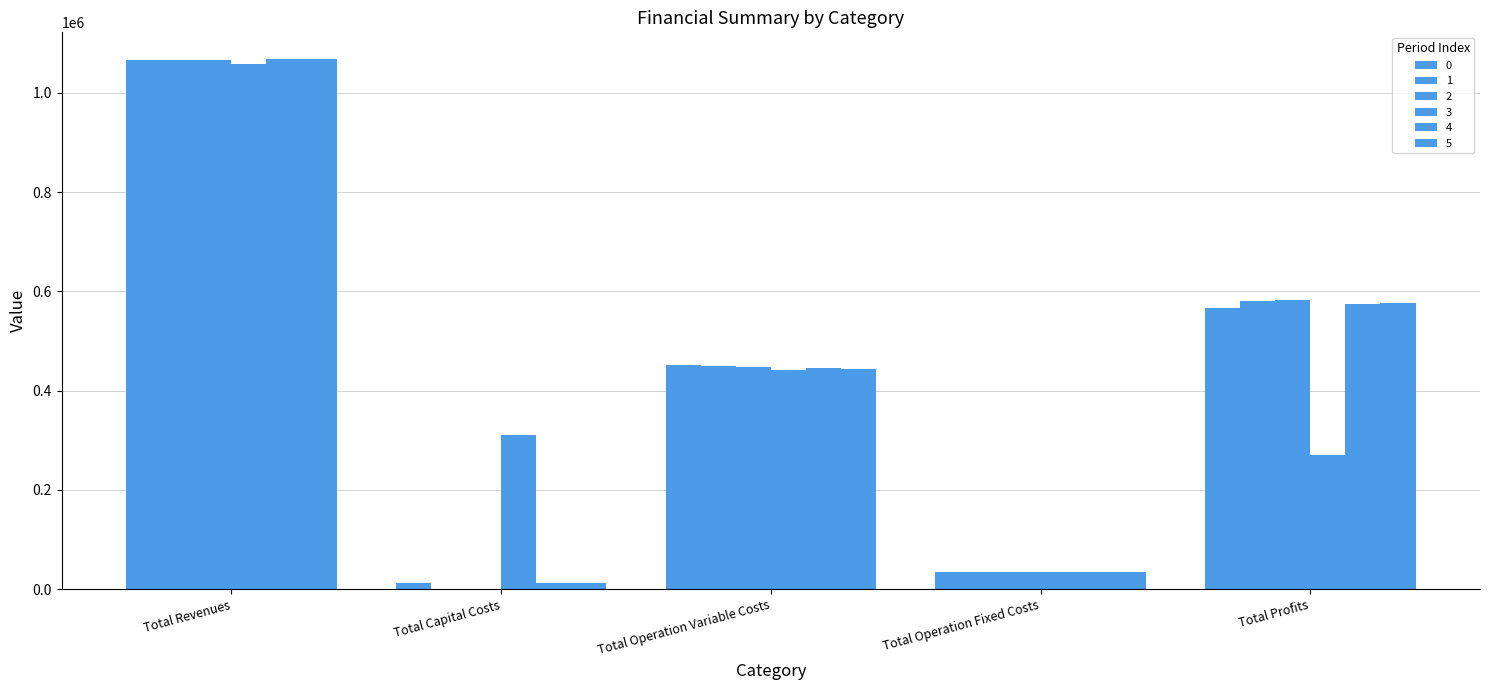

How many positive values does the 1 series have?

4